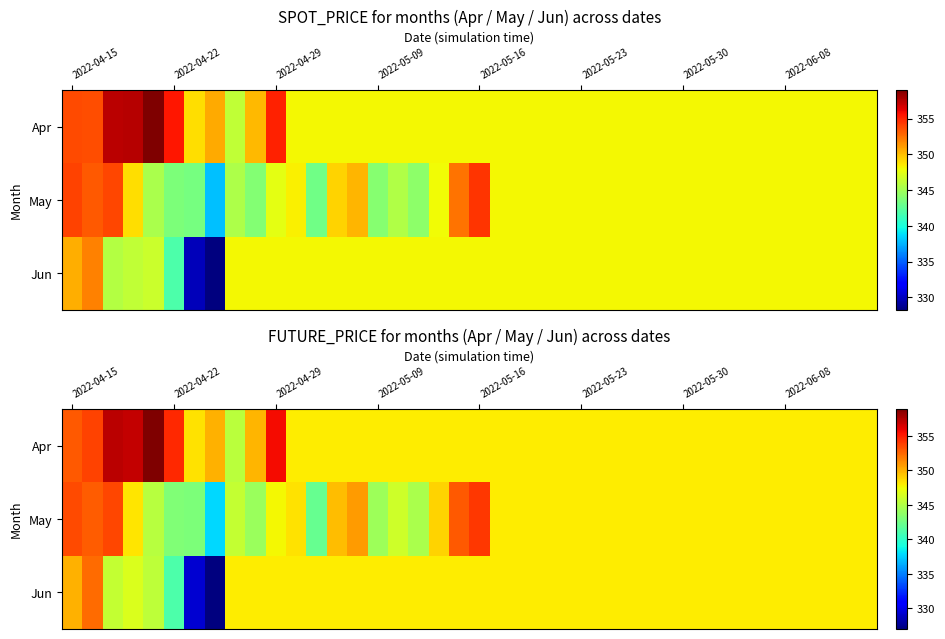

The value of Apr at 2022-05-16 is 601.4. True or false?

False